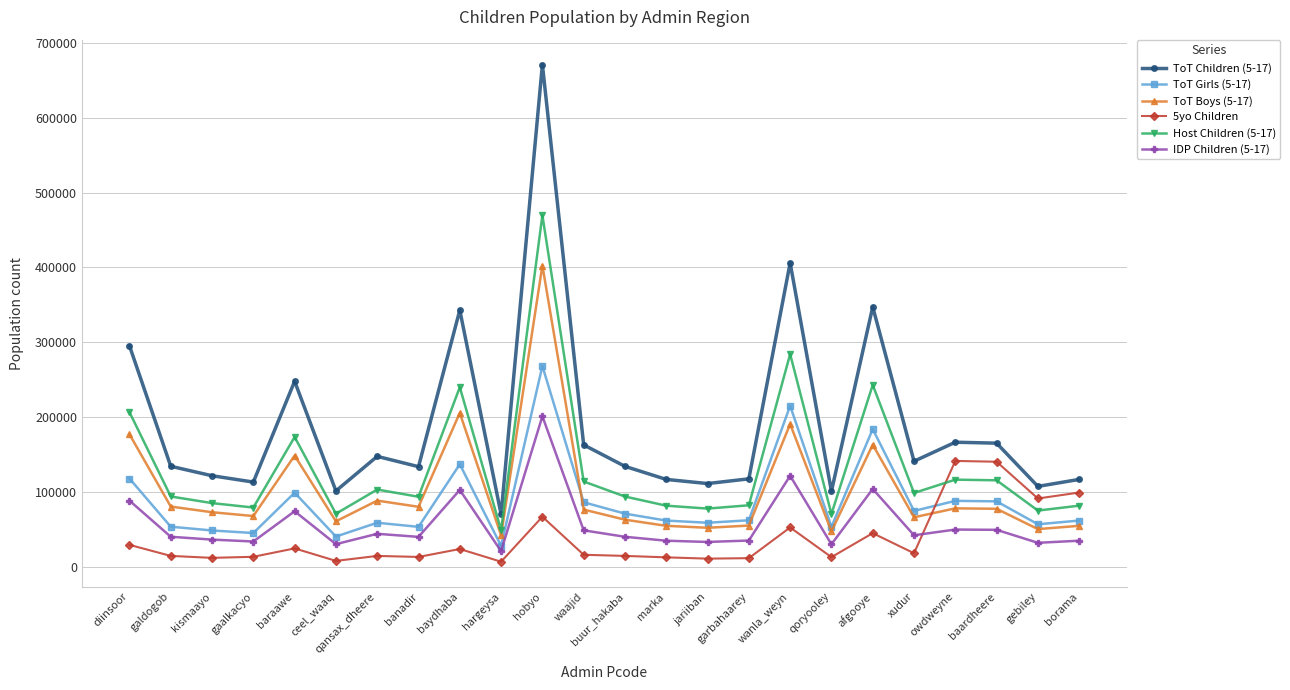

What is the difference between the highest and lowest values at borama?

81852